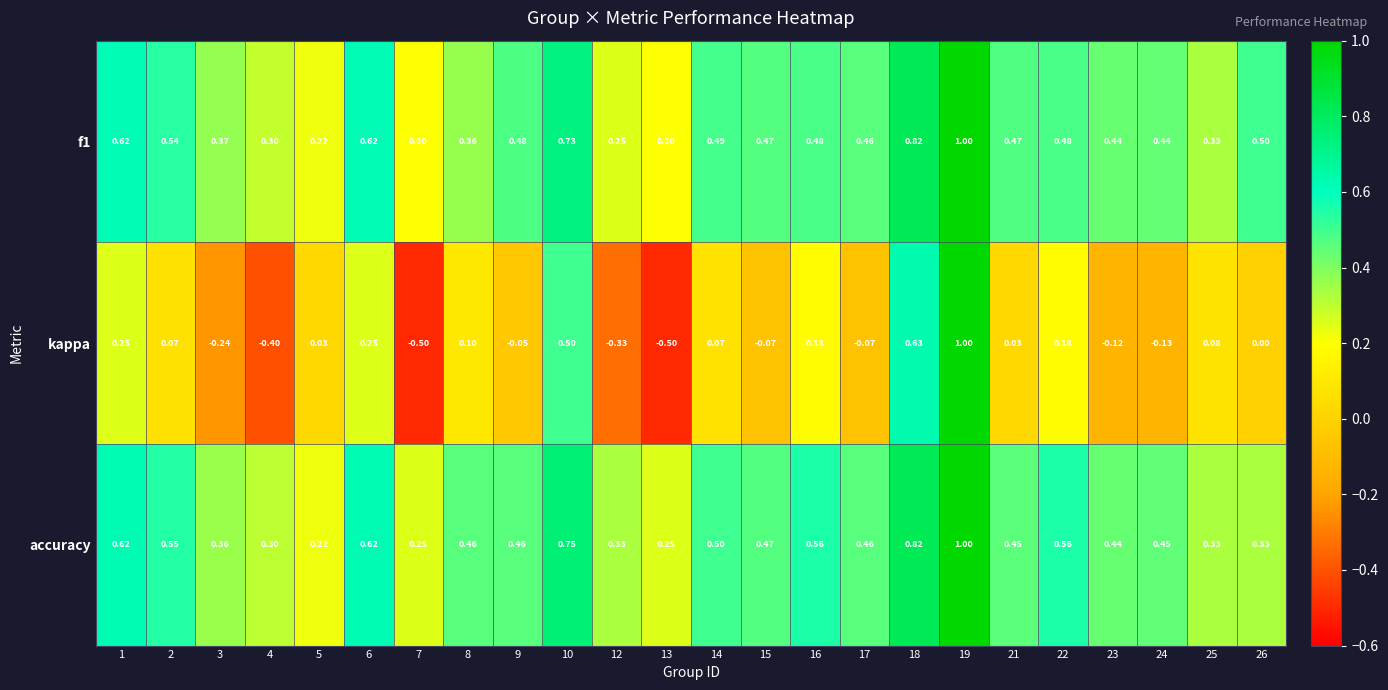

Is the value of f1 at 1 greater than the value of kappa at 22?

Yes